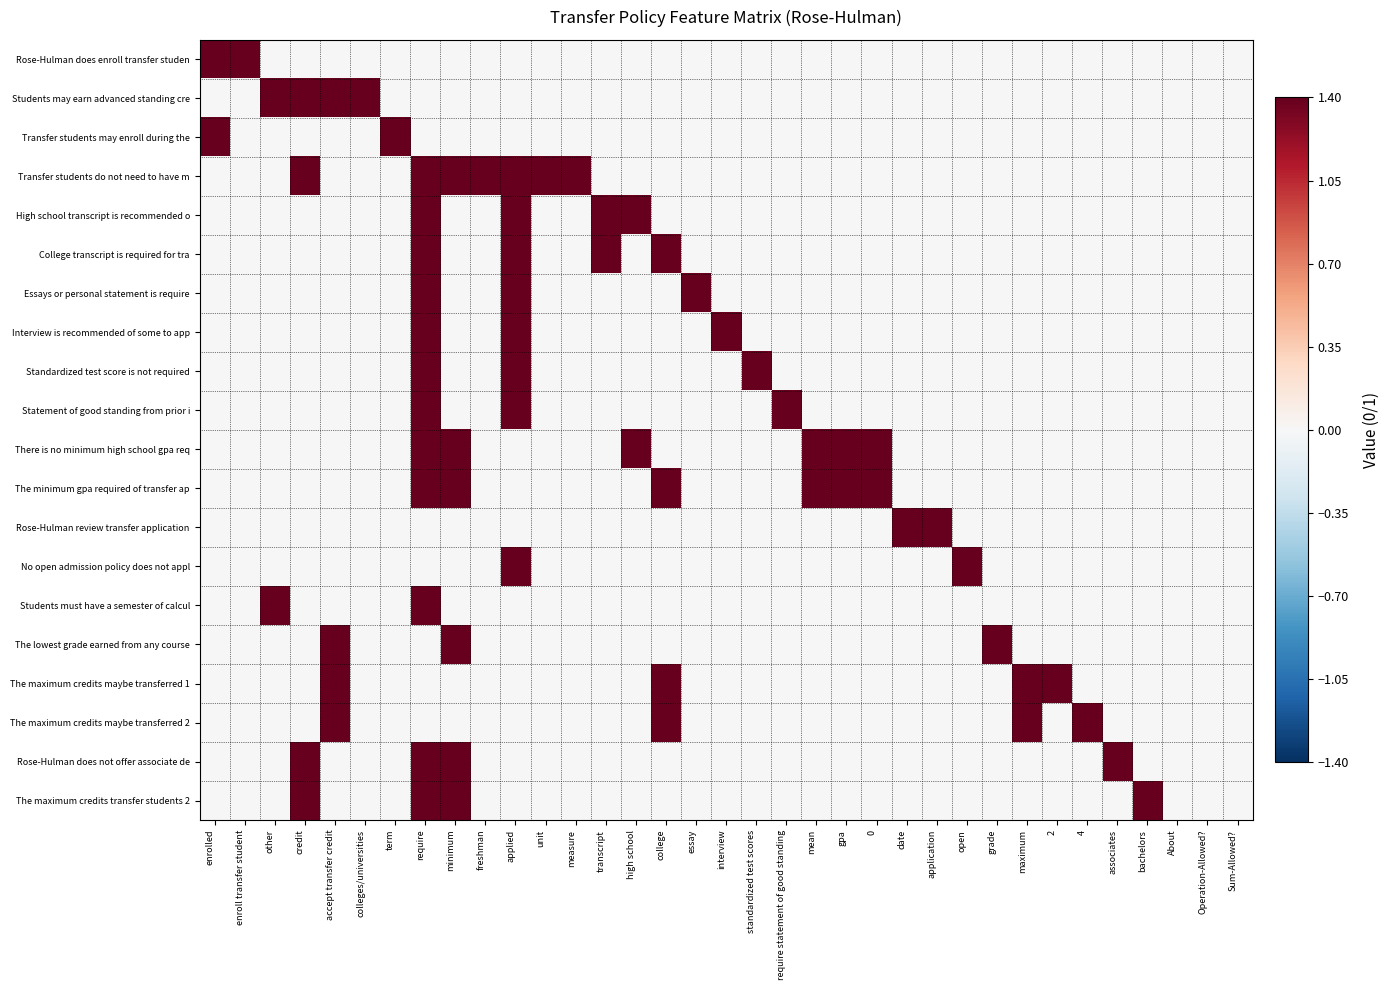

At which category is the sum across all series the highest?

require